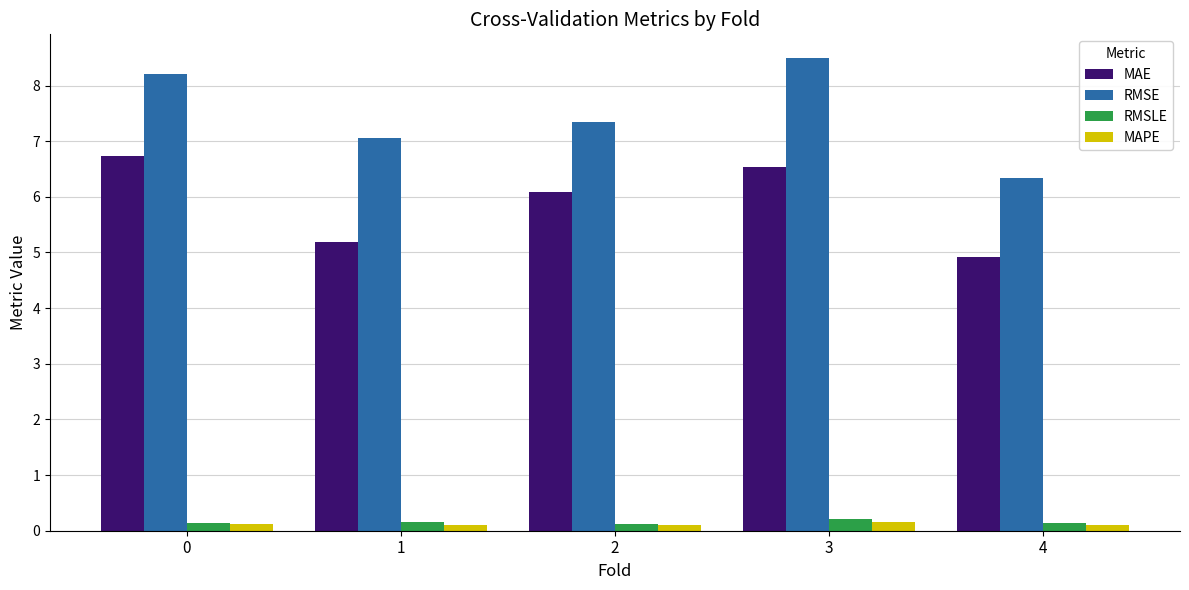

What is the value of the RMSE bar at the 5th from the left?

6.3